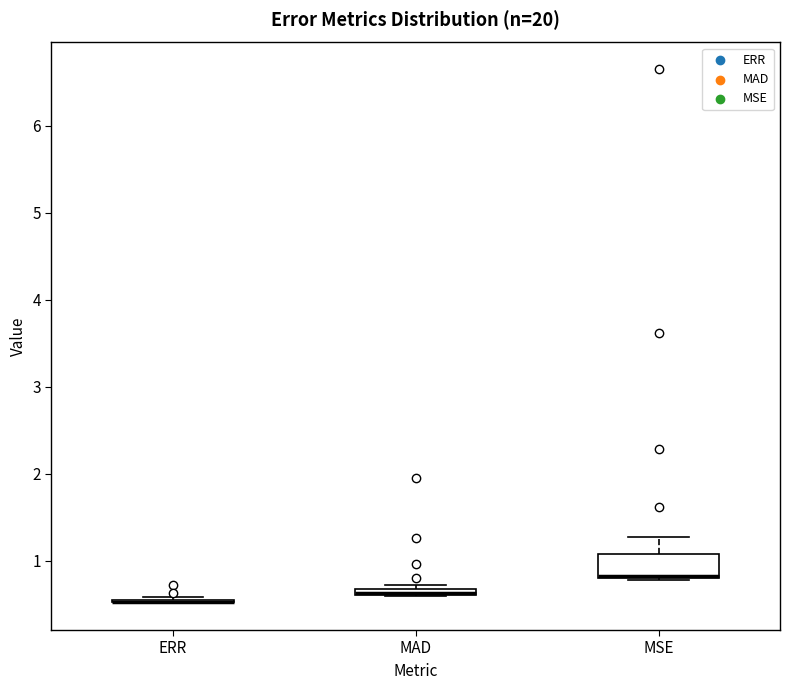

Which box is the tallest, from its lower edge to its upper edge?

MSE